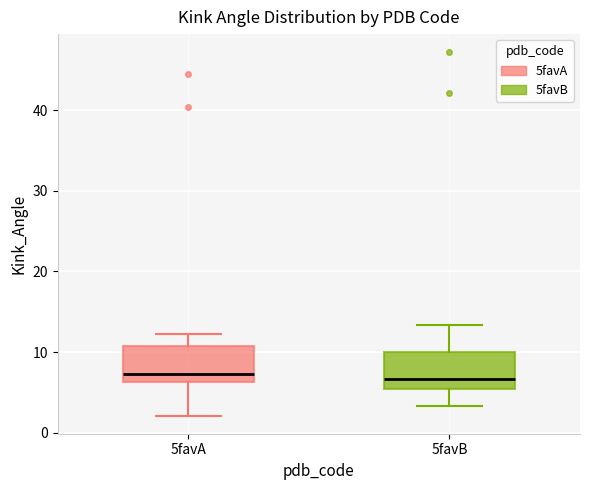

Reading left to right, read every box against the y-axis: the position of its median line, the range the box covers, and the ends of its whiskers. The values are not printed on the chart, so give them approximately, as read against the axis.

5favA: median 7, box 6 to 11, whiskers 2 to 12
5favB: median 7, box 5 to 10, whiskers 3 to 13